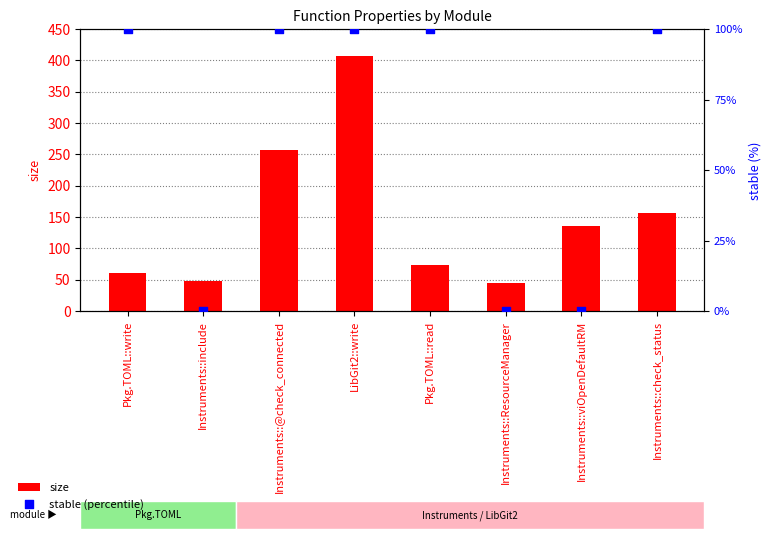

Which series reaches the minimum Y coordinate?

stable (percentile)